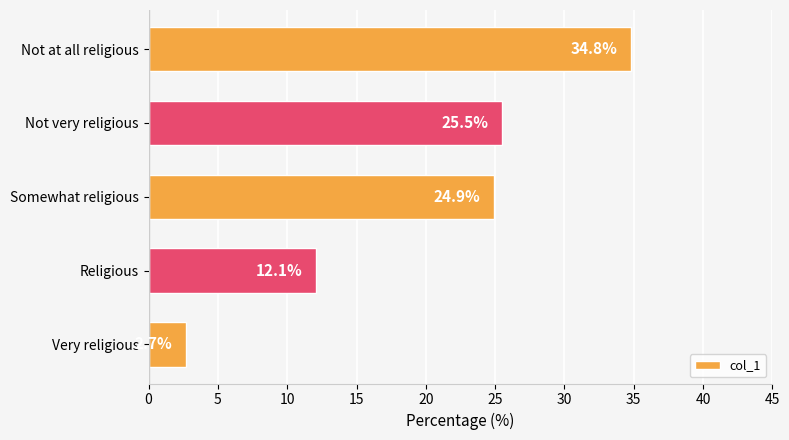

What is the minimum value shown in the chart?

2.7